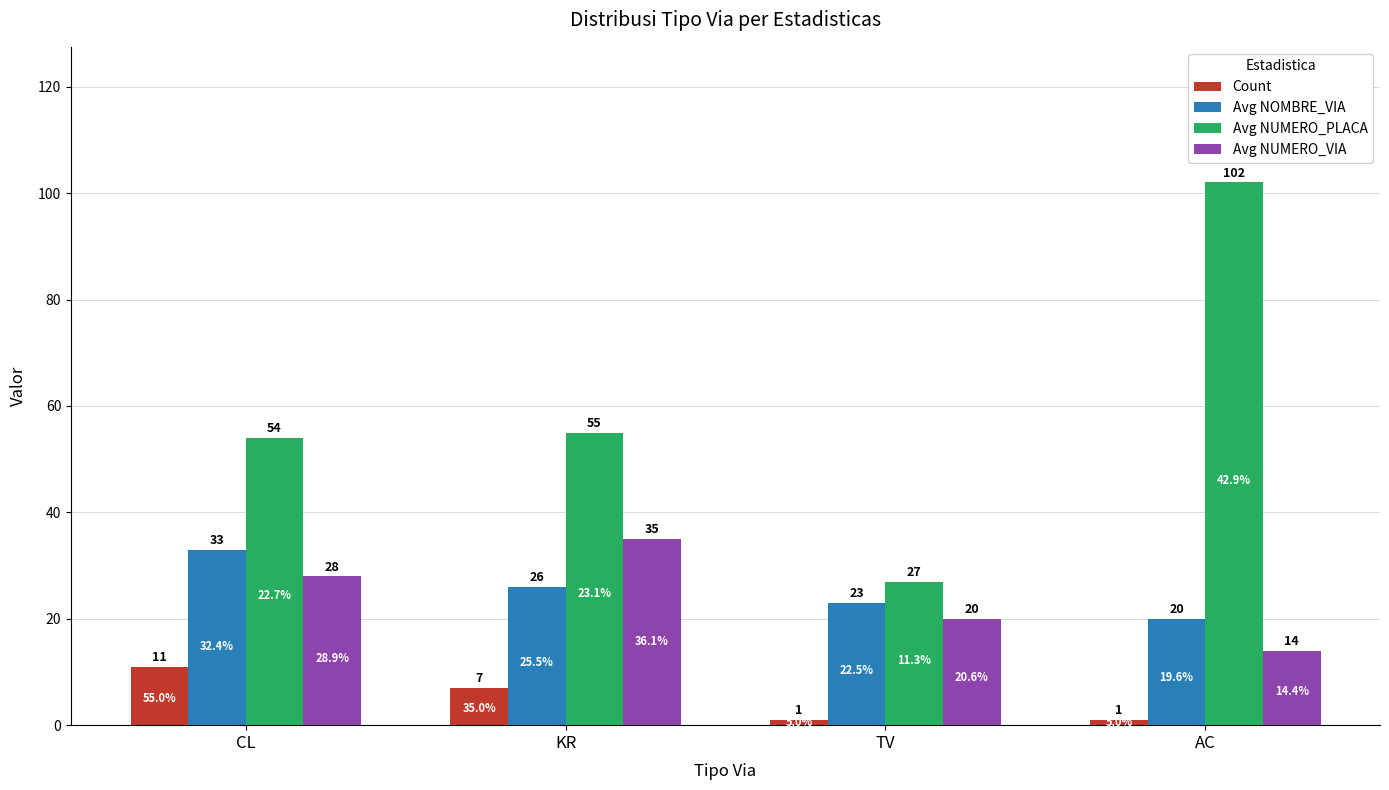

What is the value of the Avg NOMBRE_VIA bar at the 3rd from the left?

23